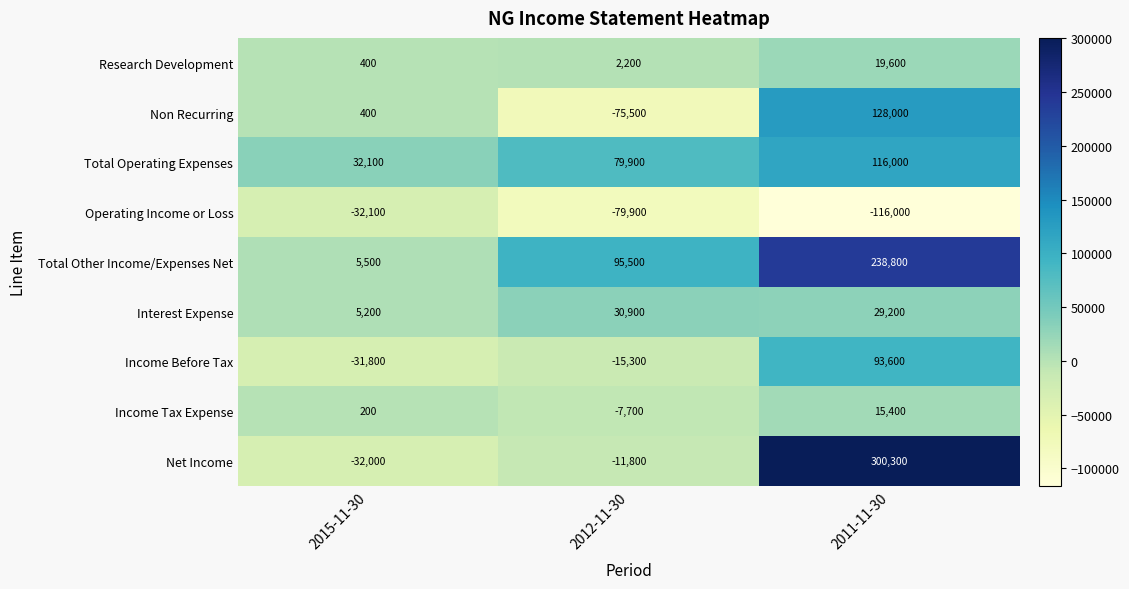

At 2012-11-30, list the series in order from largest to smallest.

Total Other Income/Expenses Net, Total Operating Expenses, Interest Expense, Research Development, Income Tax Expense, Net Income, Income Before Tax, Non Recurring, Operating Income or Loss